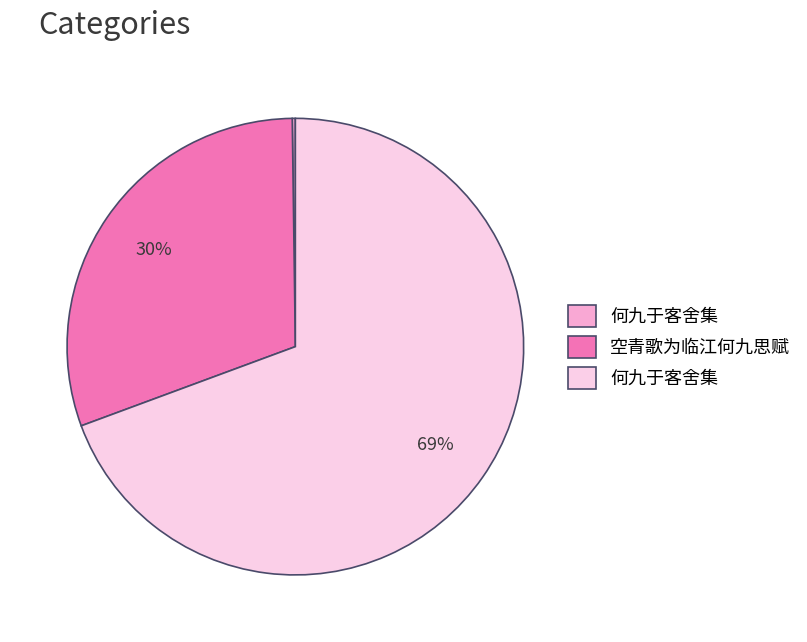

To the nearest percent, what is the average slice percentage?

33%